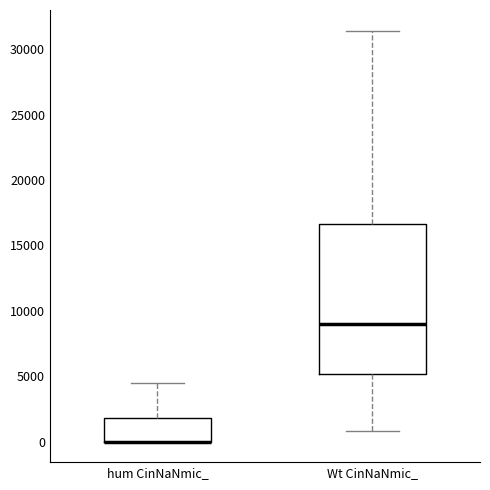

Comparing the boxes themselves (not the whiskers), which one is the tallest?

Wt CinNaNmic_